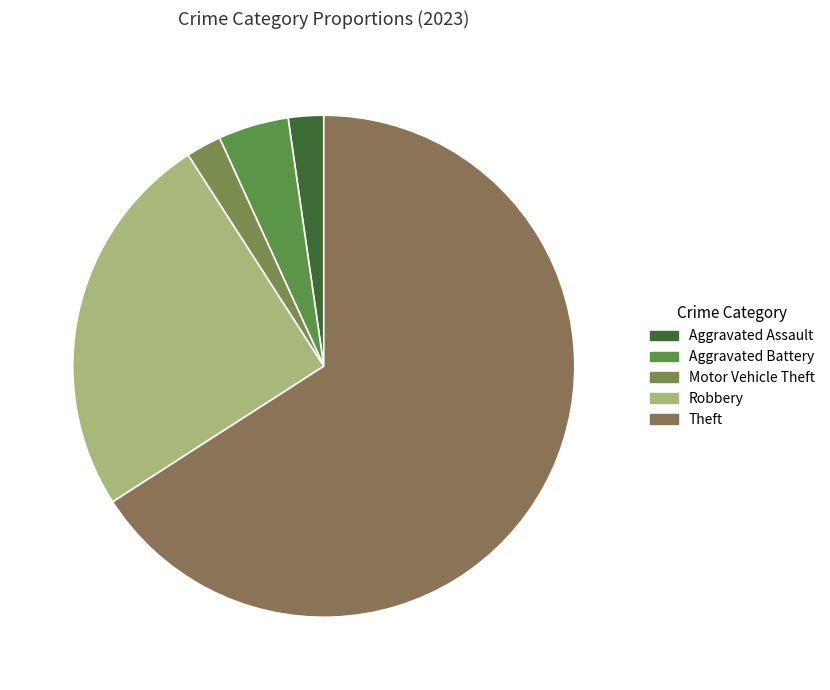

To the nearest percent, what percentage of the pie is Theft?

66%